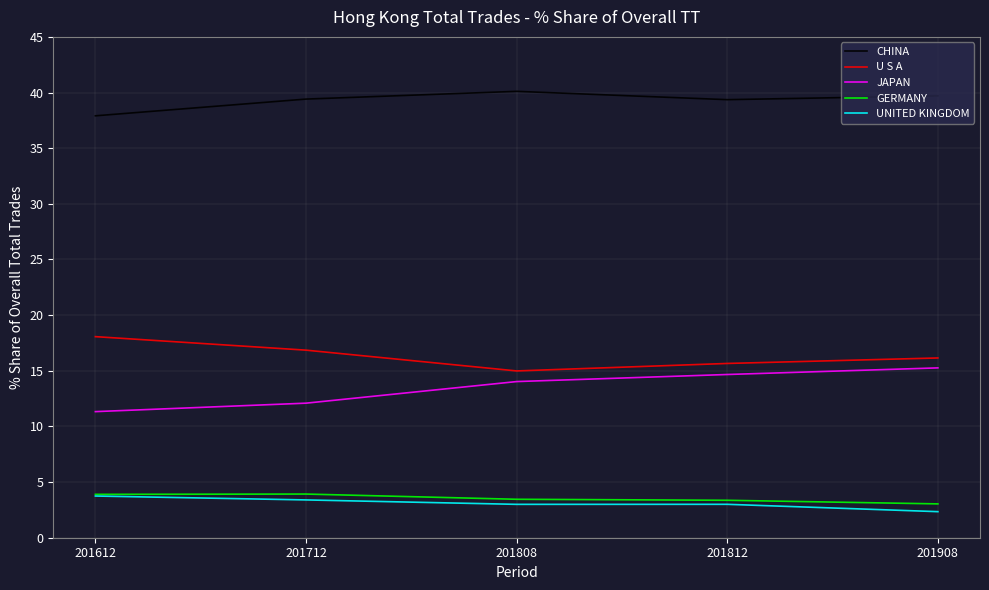

Does the chart have visible grid lines?

Yes